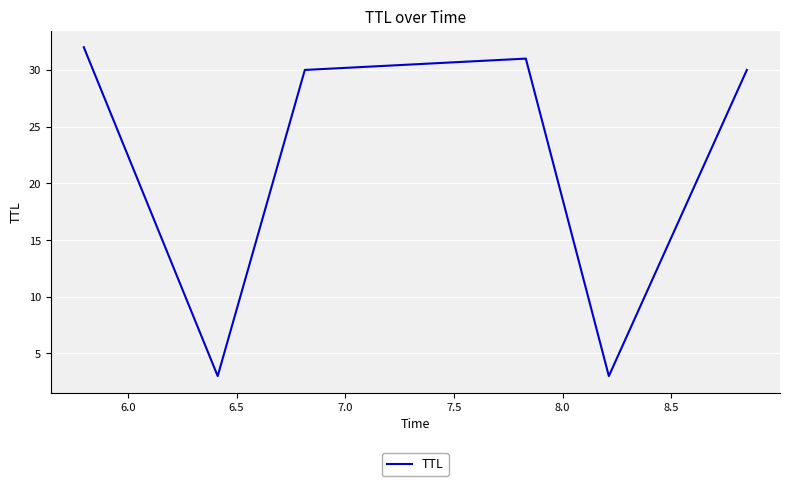

How many interior local valleys (lower than both neighbors) does the data have?

2